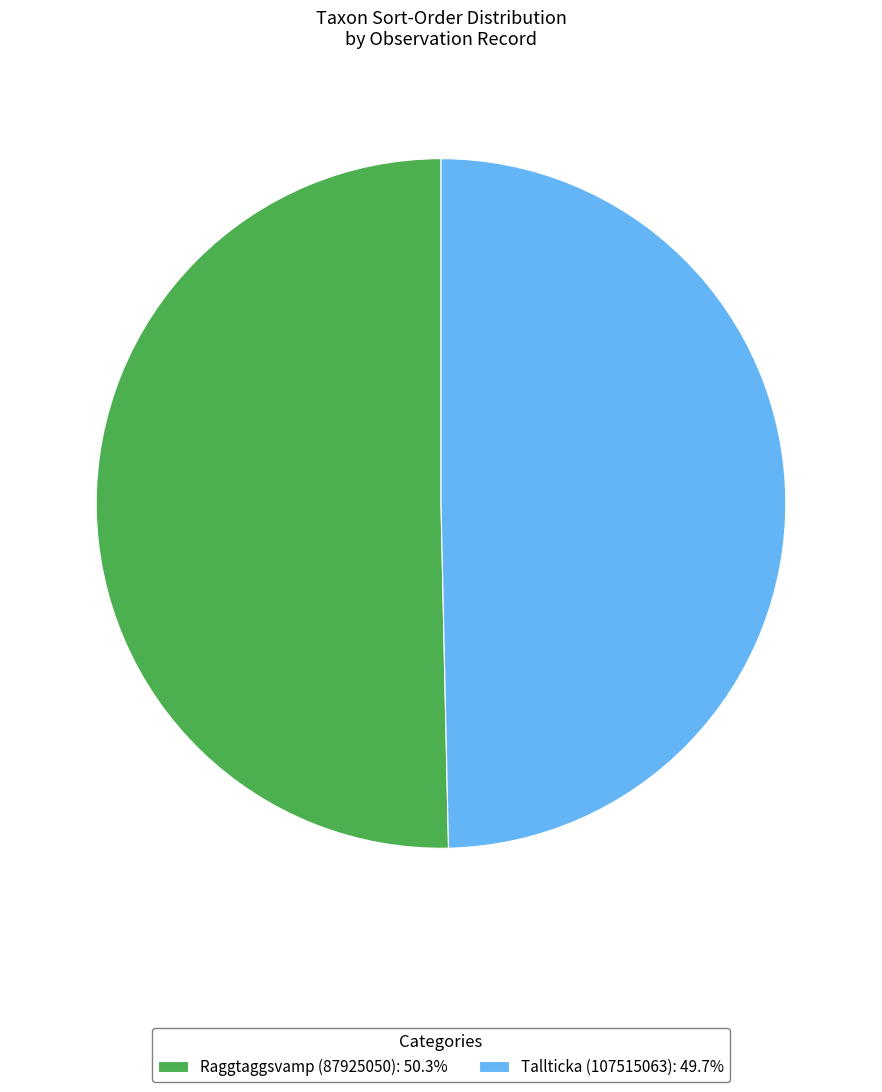

Combined, do Raggtaggsvamp (87925050) and Tallticka (107515063) account for over 50%?

Yes